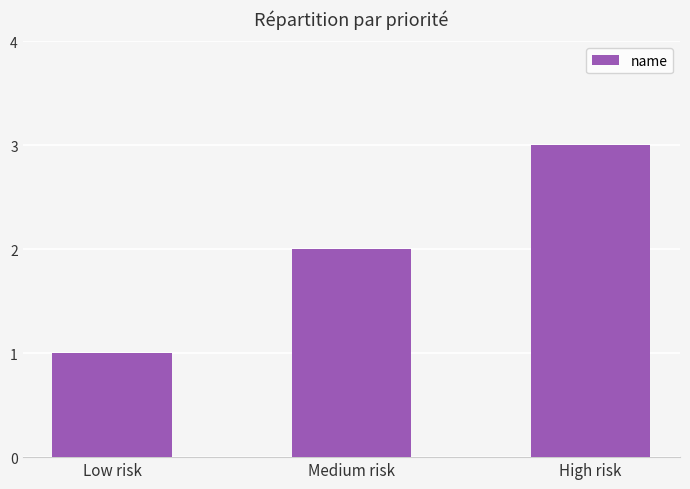

What is the greatest value displayed?

3